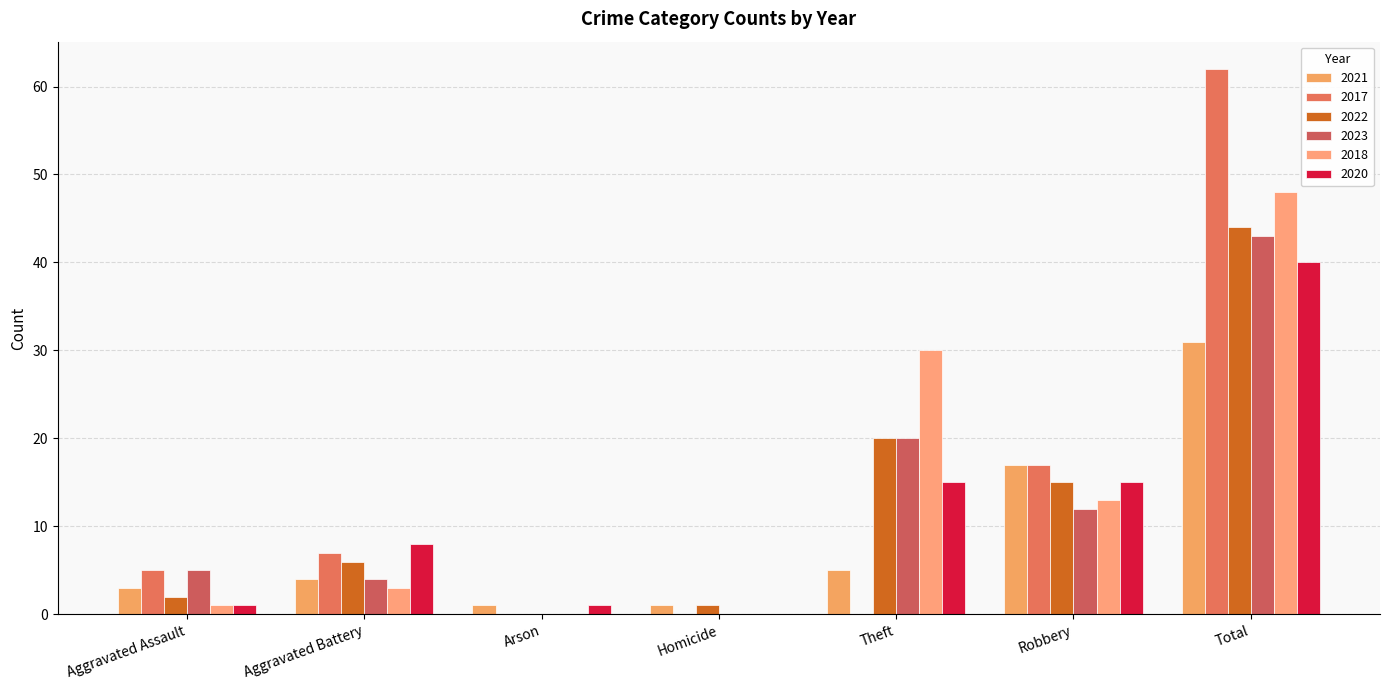

True or false: 2020 has a value of 15 at Theft.

True